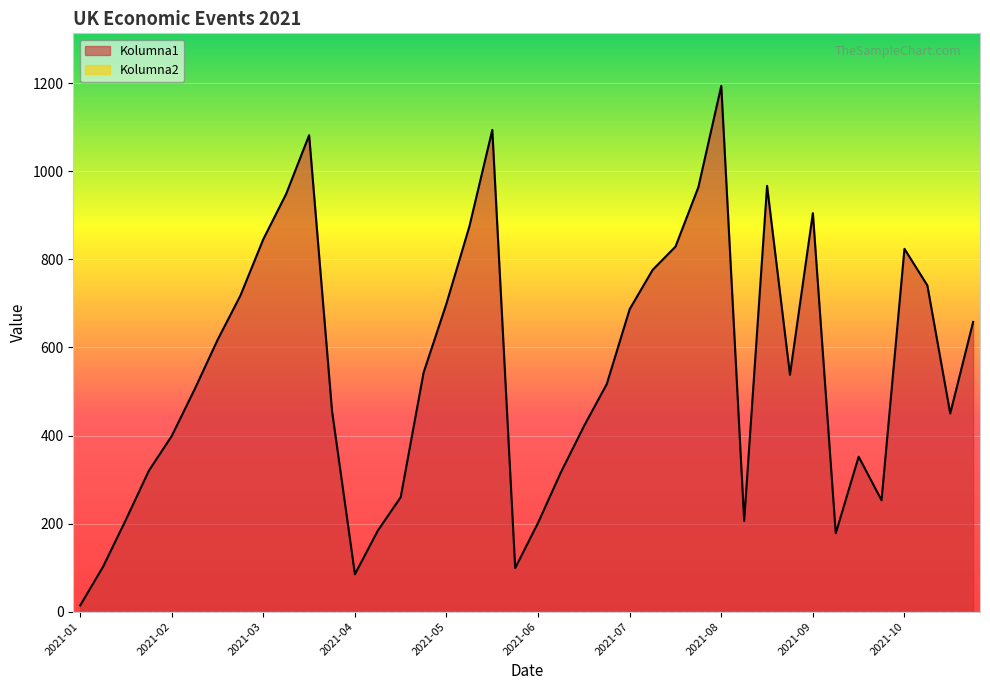

Between 2021-03 and 2021-06, which is larger?

2021-03